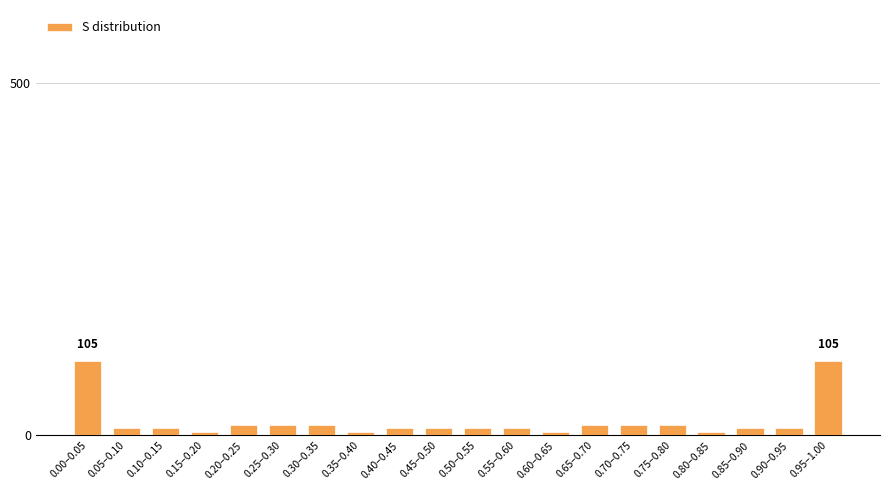

Reading right to left, what are all the values shown in this chart?

0.95–1.00=105	0.90–0.95=10	0.85–0.90=10	0.80–0.85=5	0.75–0.80=15	0.70–0.75=15	0.65–0.70=15	0.60–0.65=5	0.55–0.60=10	0.50–0.55=10	0.45–0.50=10	0.40–0.45=10	0.35–0.40=5	0.30–0.35=15	0.25–0.30=15	0.20–0.25=15	0.15–0.20=5	0.10–0.15=10	0.05–0.10=10	0.00–0.05=105